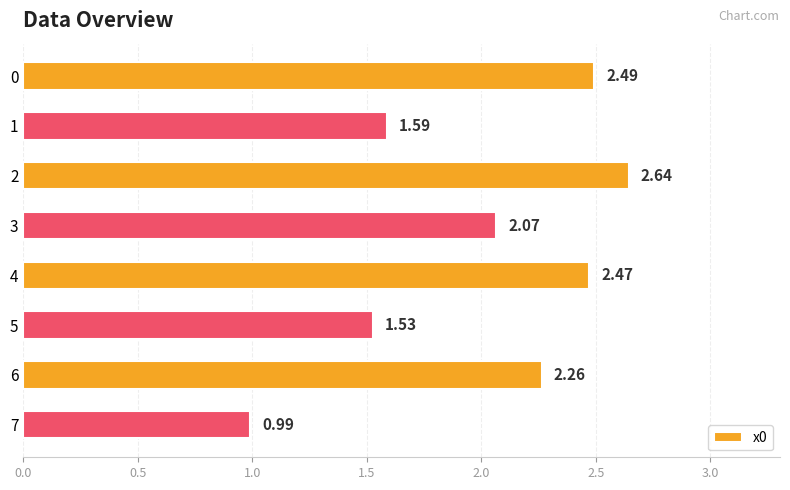

Are the bars grouped side by side (vs. stacked)?

No